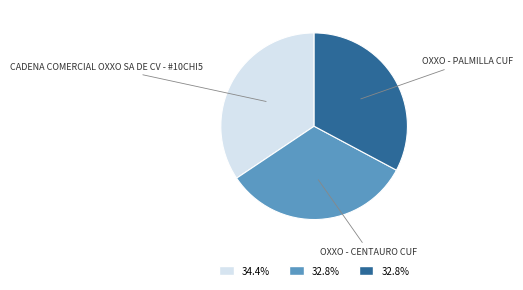

Approximately how many times larger is the value at OXXO - CENTAURO CUF compared to CADENA COMERCIAL OXXO SA DE CV - #10CHI5?

1.0